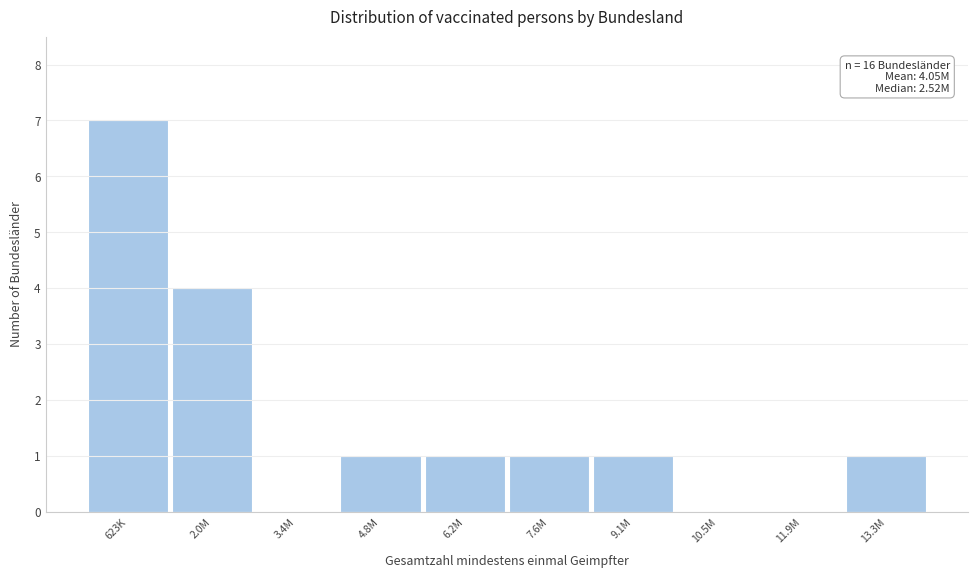

Reading left to right, list all the values displayed in this chart.

623K=7	2.0M=4	3.4M=0	4.8M=1	6.2M=1	7.6M=1	9.1M=1	10.5M=0	11.9M=0	13.3M=1